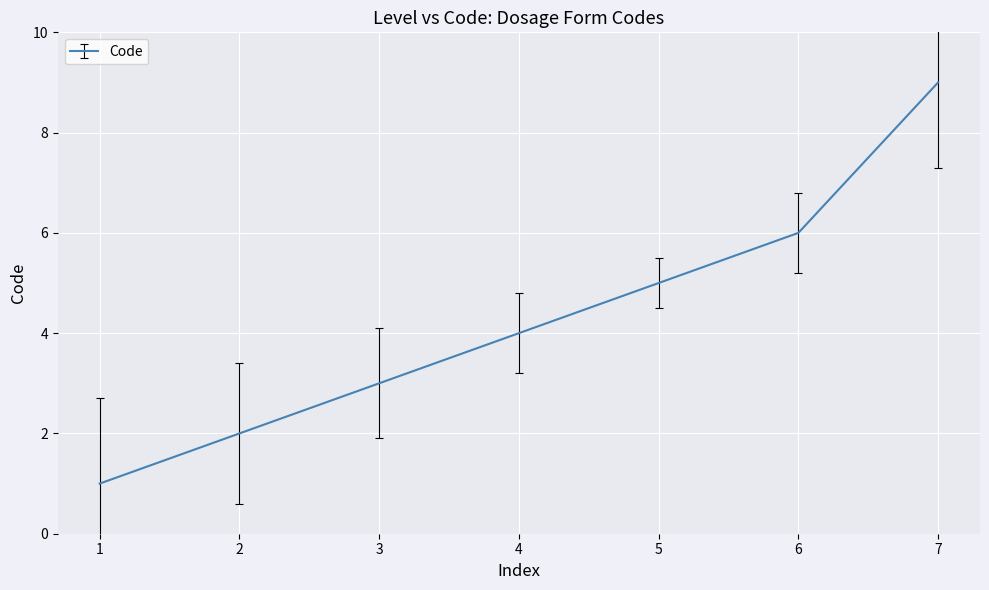

What value does the data have at 1?

1